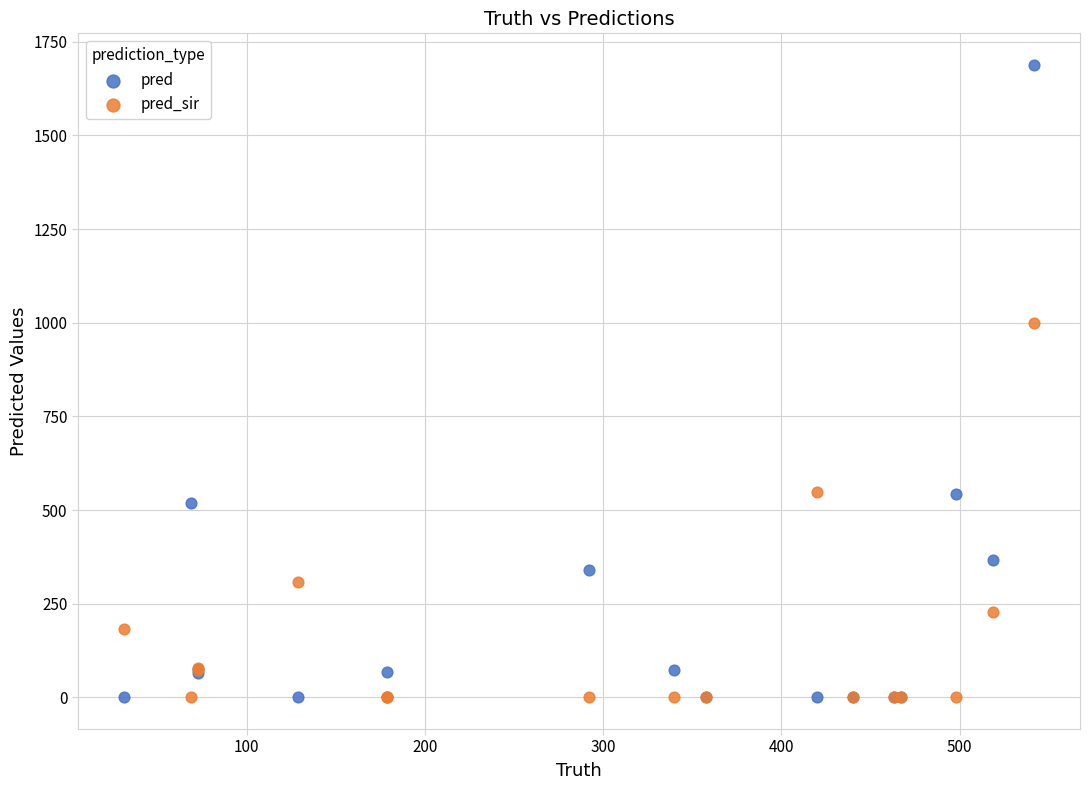

Across all series, what Y value is closest to 844?

998.0